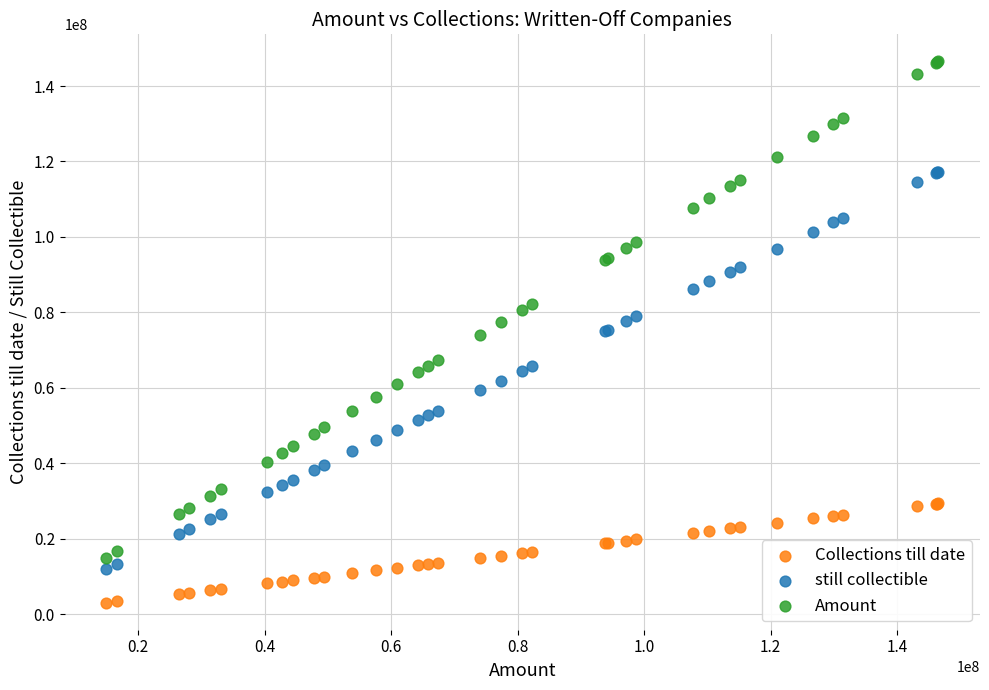

Which series contains the highest Y value?

Amount